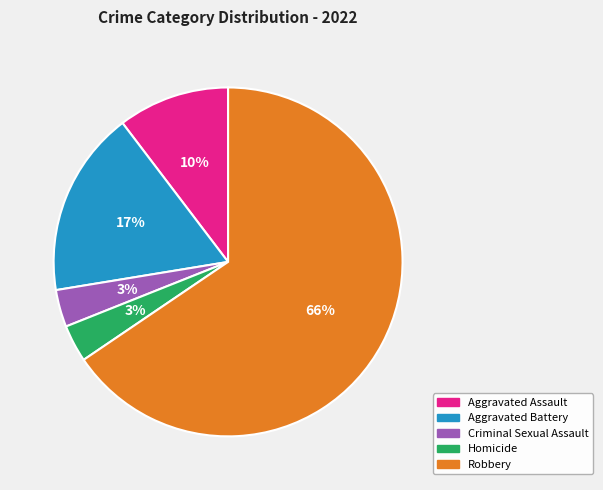

Which slice is the largest?

Robbery